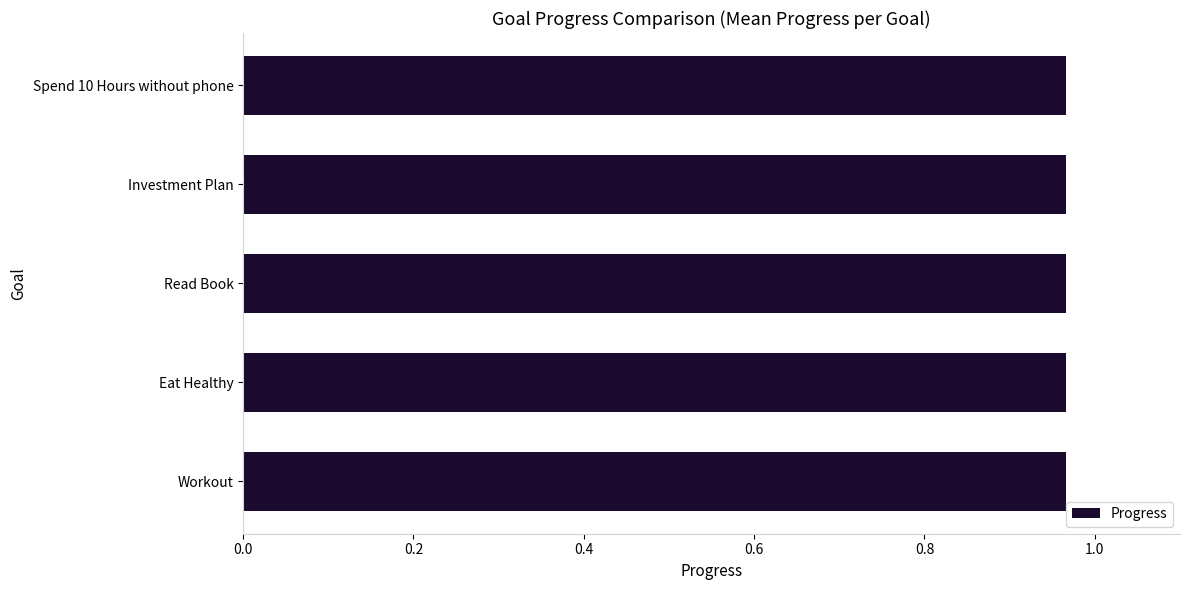

Is it true that the value at 14 is 1.2?

False